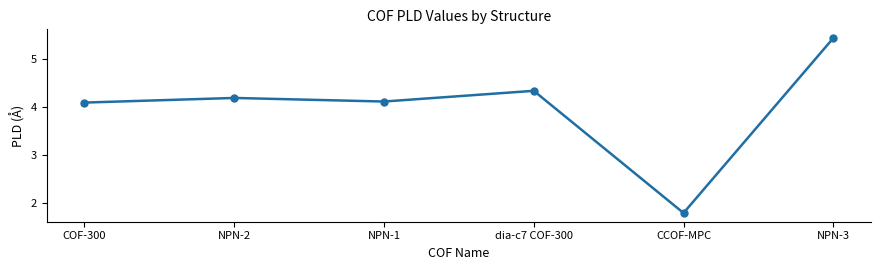

True or false: the data has more than 1 interior local peaks.

True